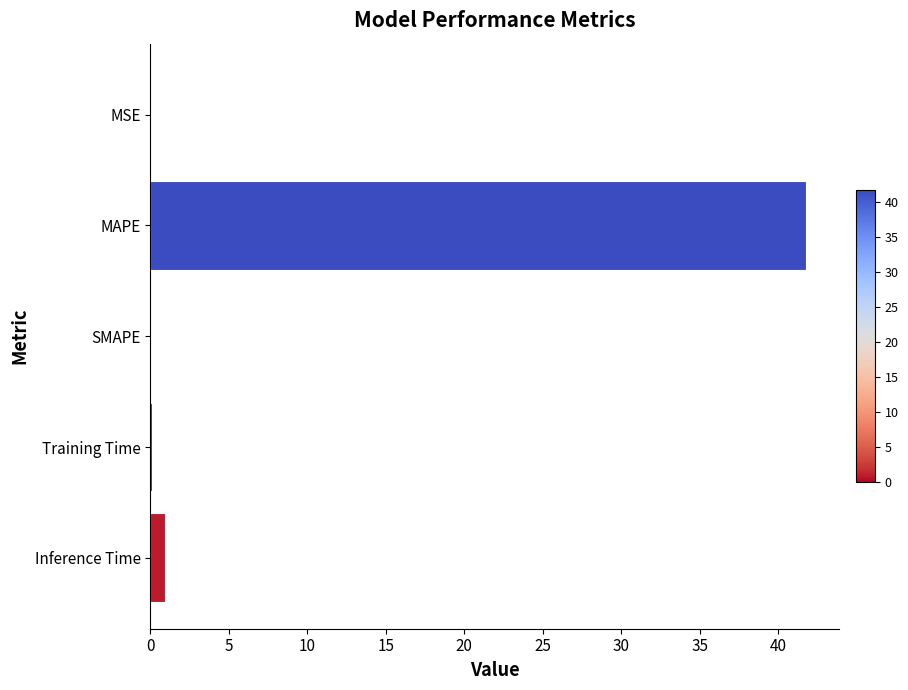

Does the chart contain stacked bars?

No